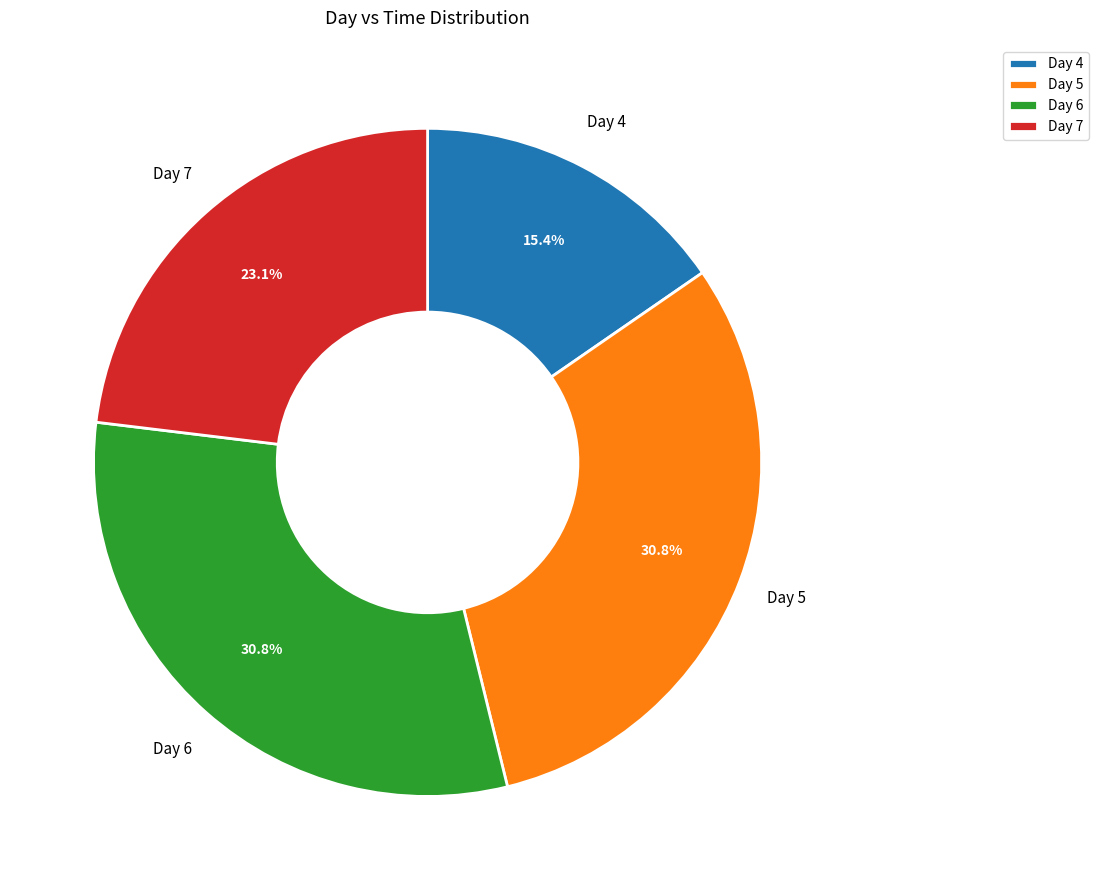

What is the smallest slice in the pie chart?

Day 4